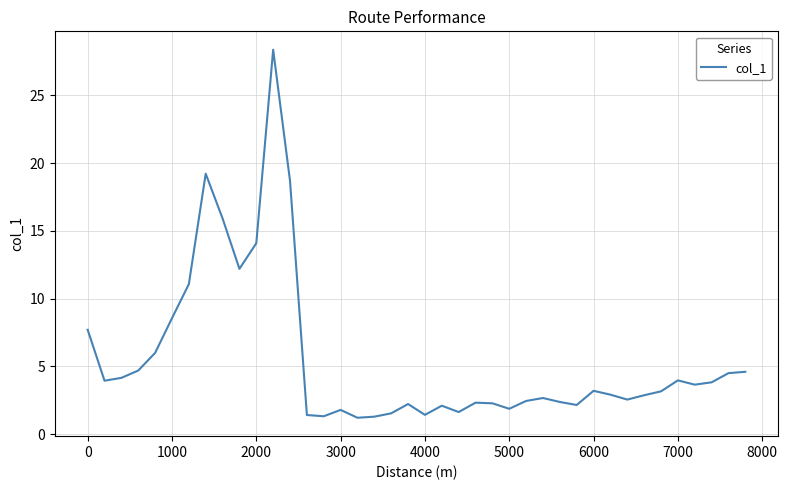

What is the minimum value shown in the chart?

1.2